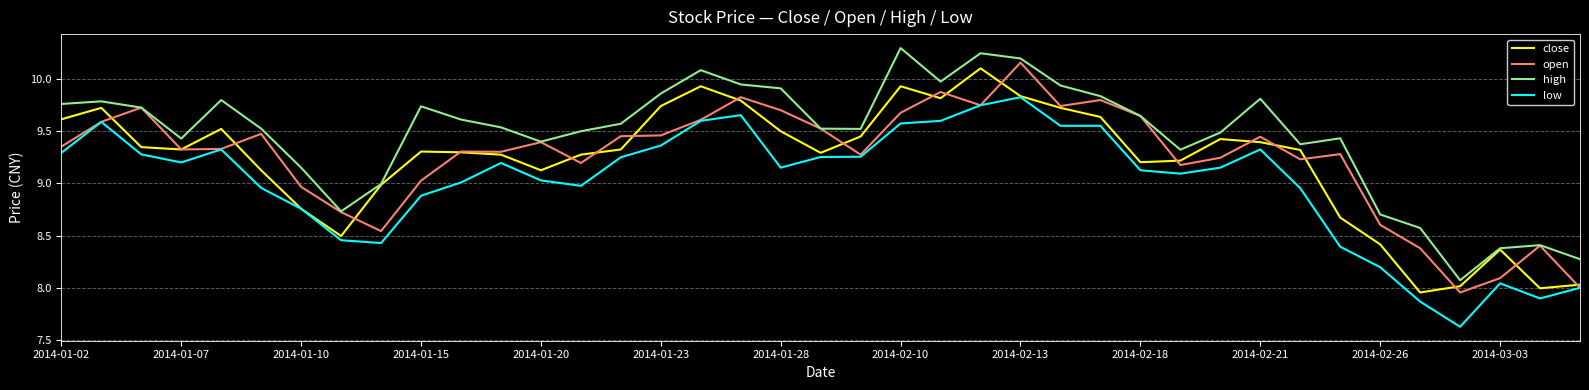

True or false: open has more than 0 interior local peaks.

True